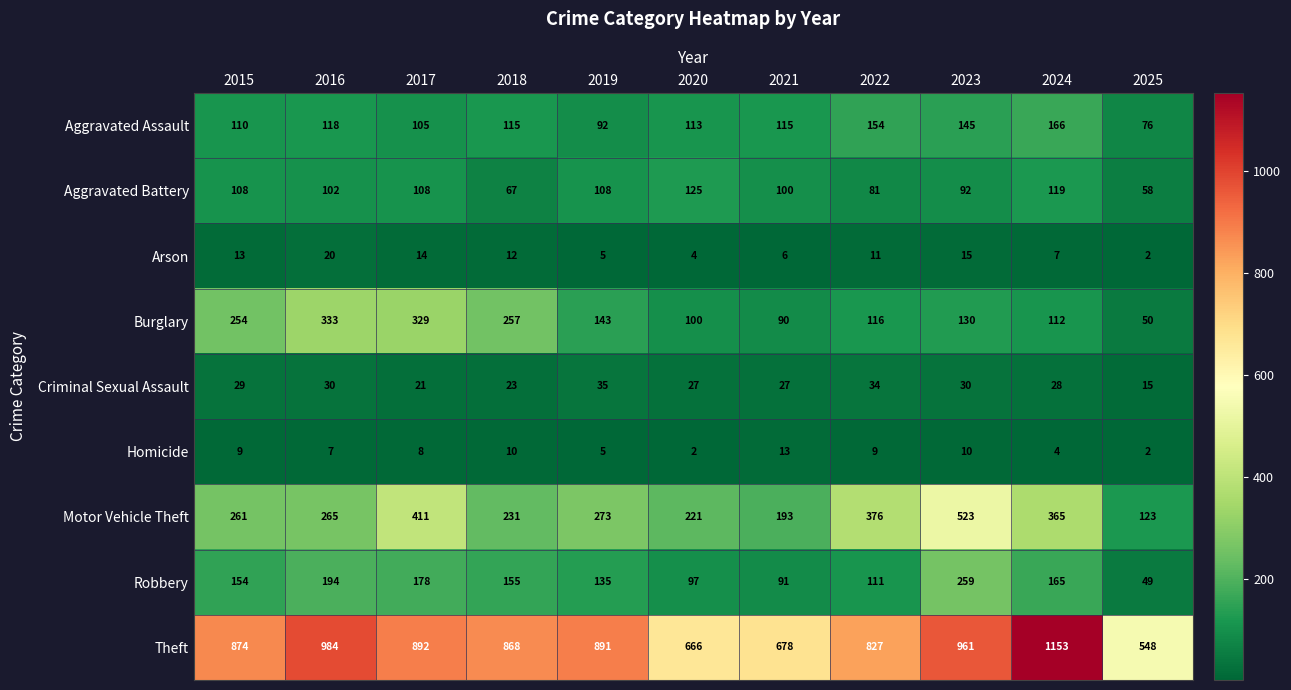

At 2017, list the series in order from smallest to largest.

Homicide, Arson, Criminal Sexual Assault, Aggravated Assault, Aggravated Battery, Robbery, Burglary, Motor Vehicle Theft, Theft